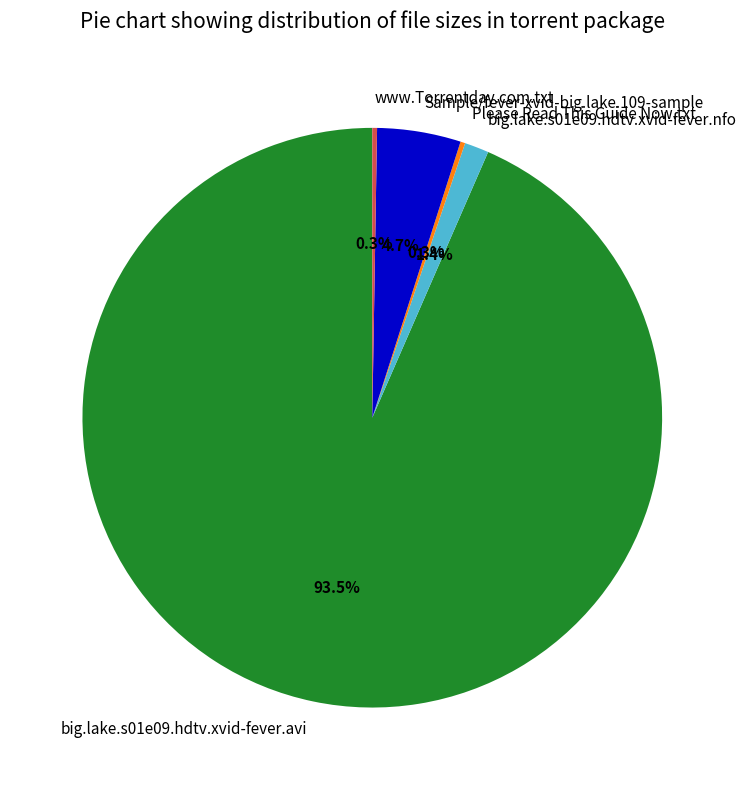

Which category has the biggest portion of the pie?

big.lake.s01e09.hdtv.xvid-fever.avi